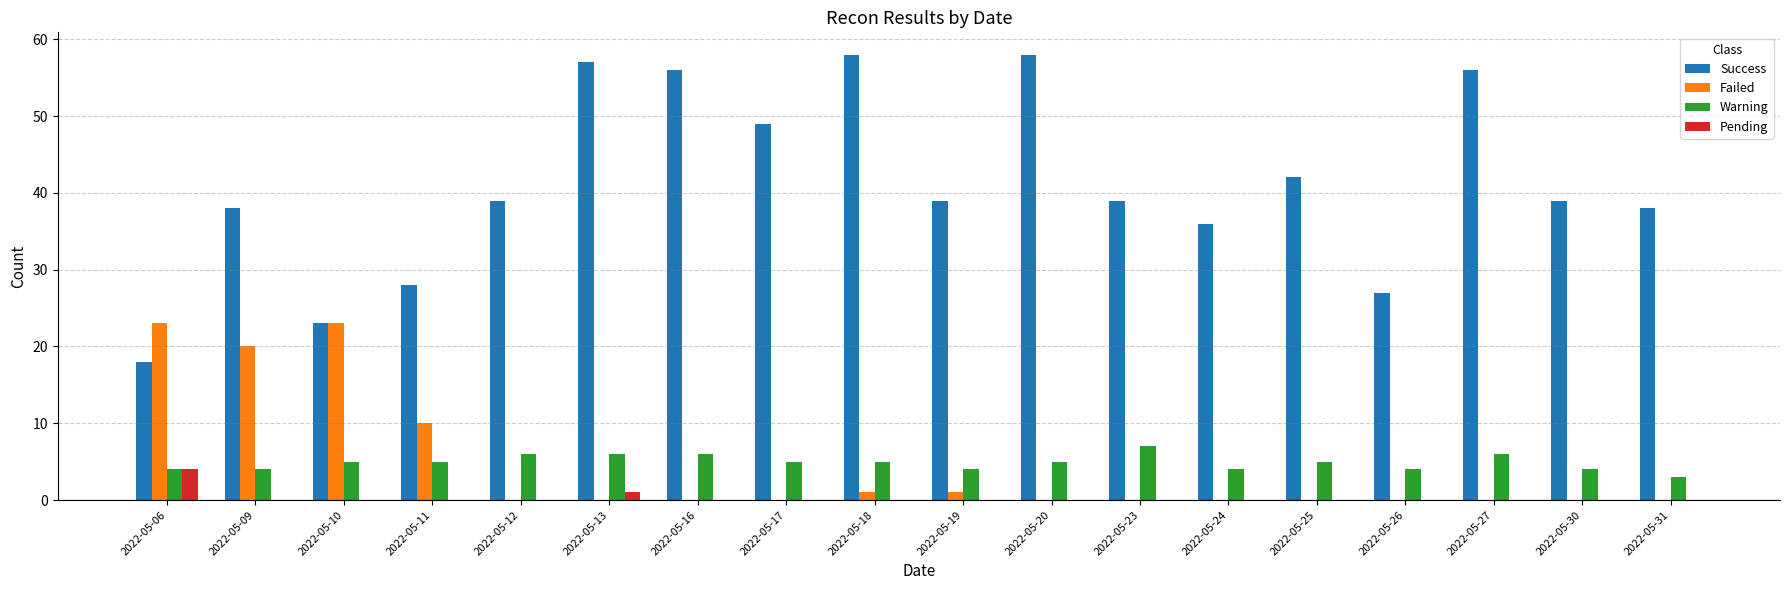

The Failed series shows 0 at 2022-05-23. True or false?

True